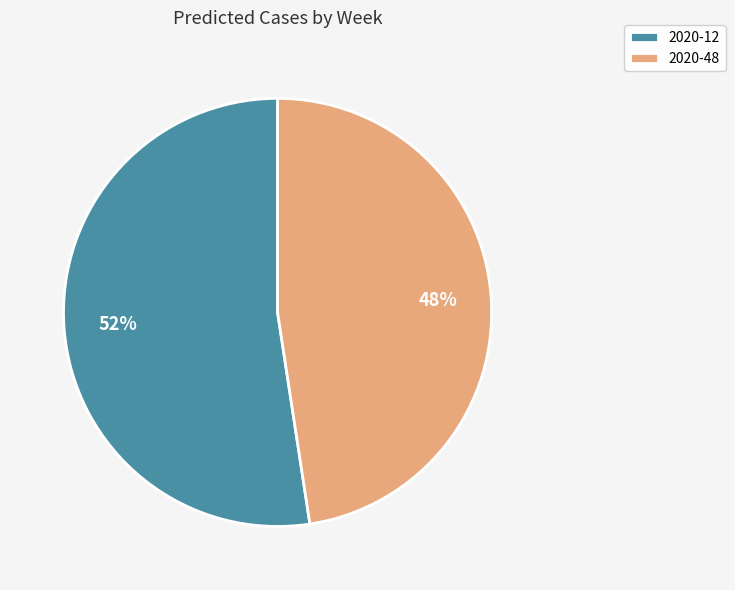

Which category has the smallest portion of the pie?

2020-48